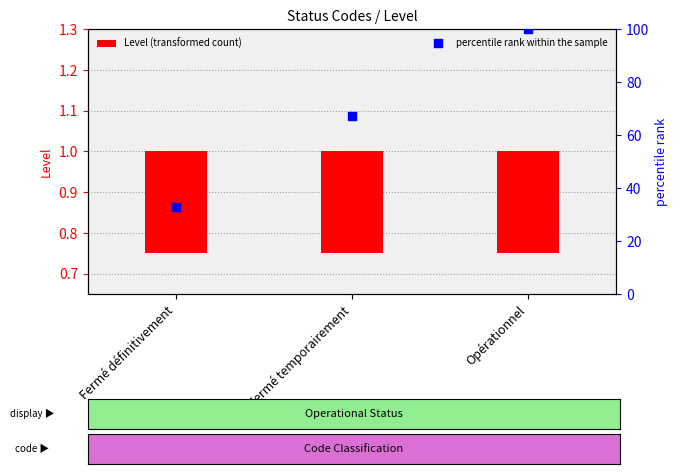

Which series contains the lowest Y value?

Level (transformed count)